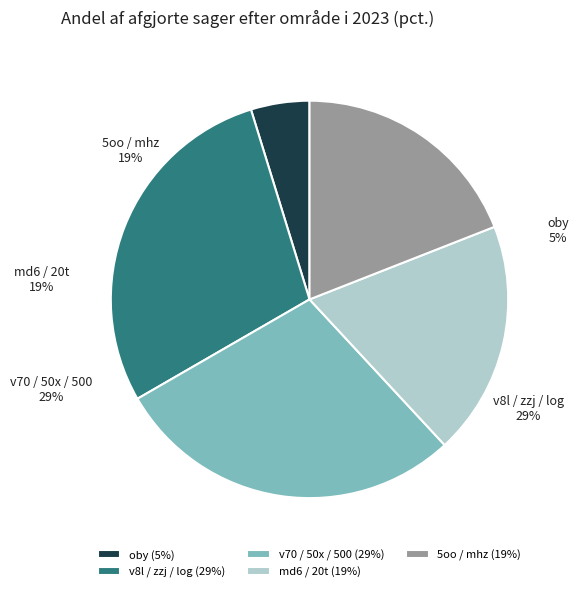

Rank the categories by value from highest to lowest.

v8l, zzj, log, v70, 50x, 500, md6, 20t, 5oo, mhz, oby